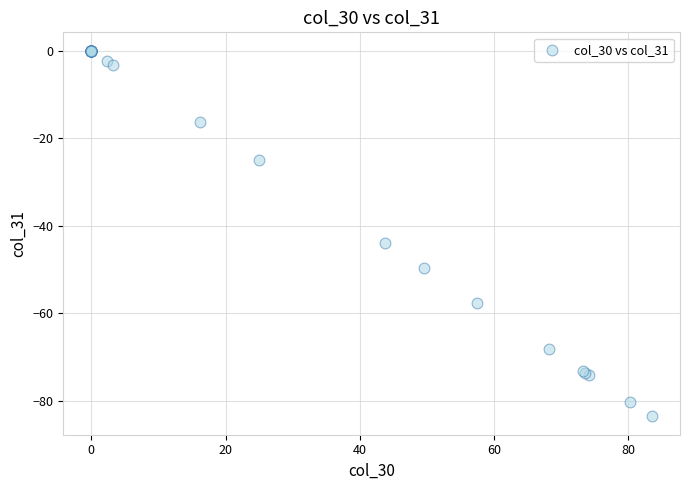

What Y value in the scatter plot is closest to -41?

-43.8